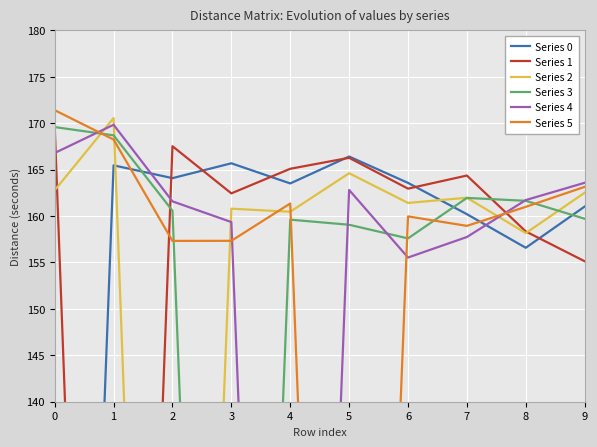

The value of Series 2 at 9 is 162.5. True or false?

True